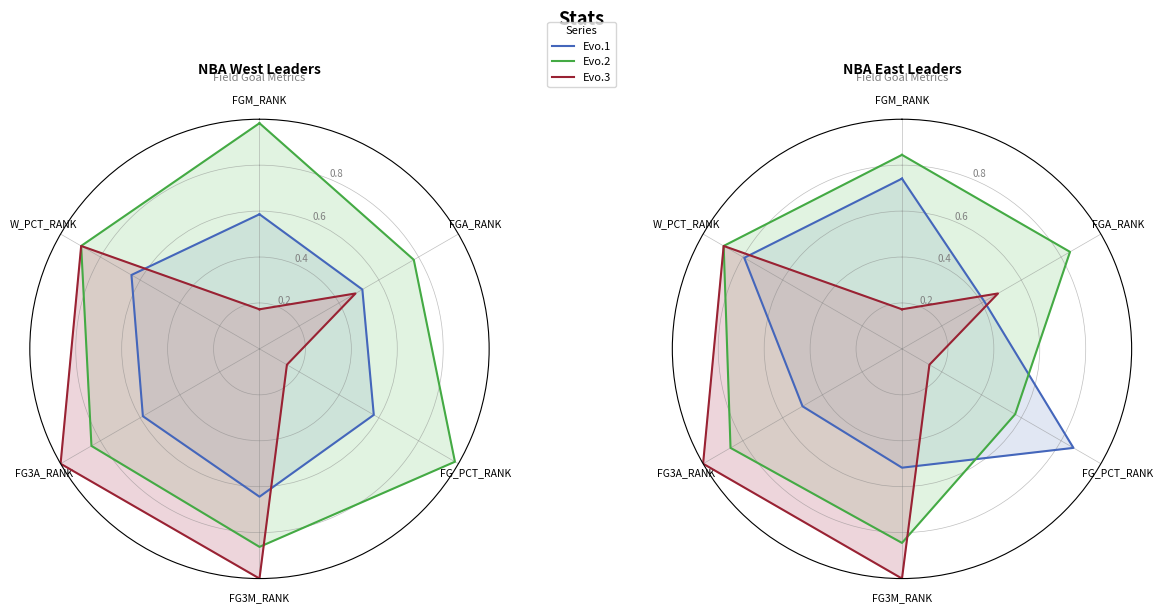

At which category is the sum across all series the highest?

W_PCT_RANK